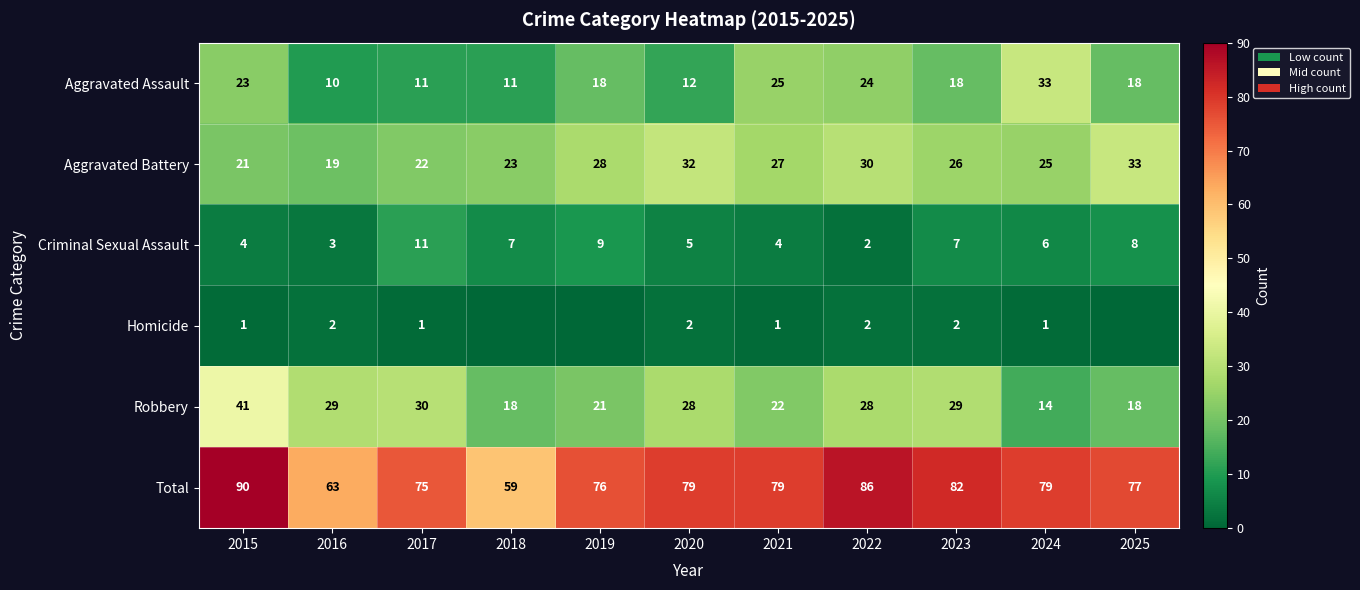

The Homicide series shows 2 at 2017. True or false?

False